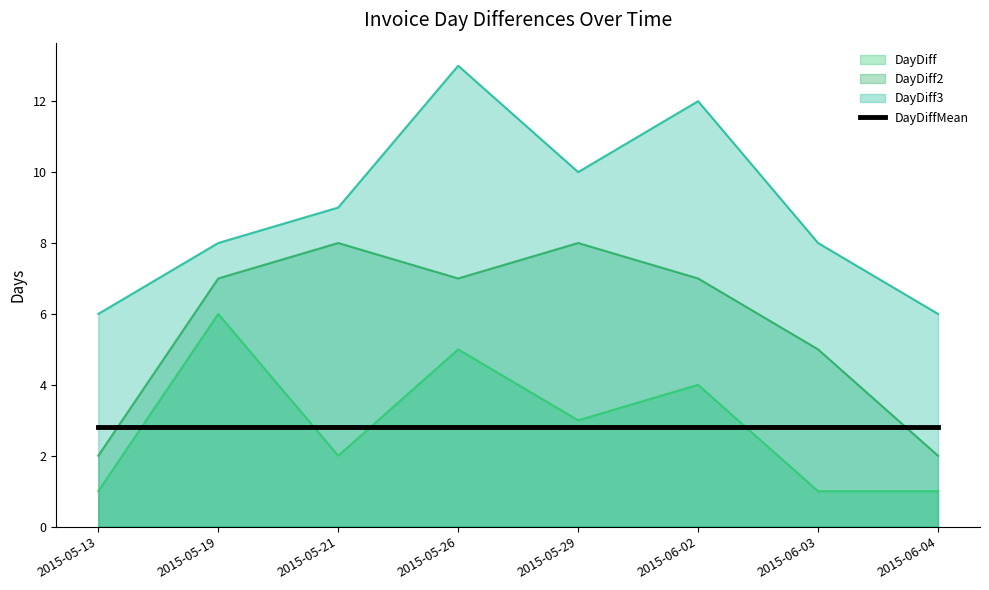

Rank the series by their average value, from lowest to highest.

DayDiff, DayDiff2, DayDiff3